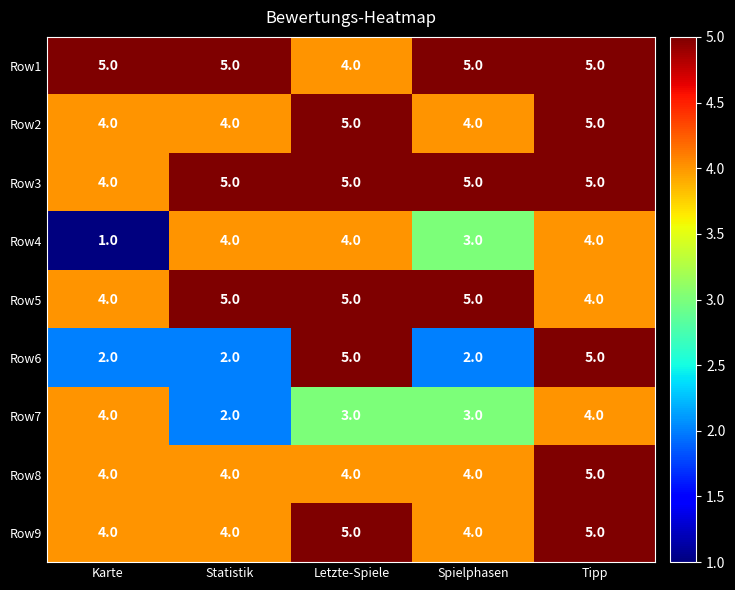

What is the average value of the Row2 series?

4